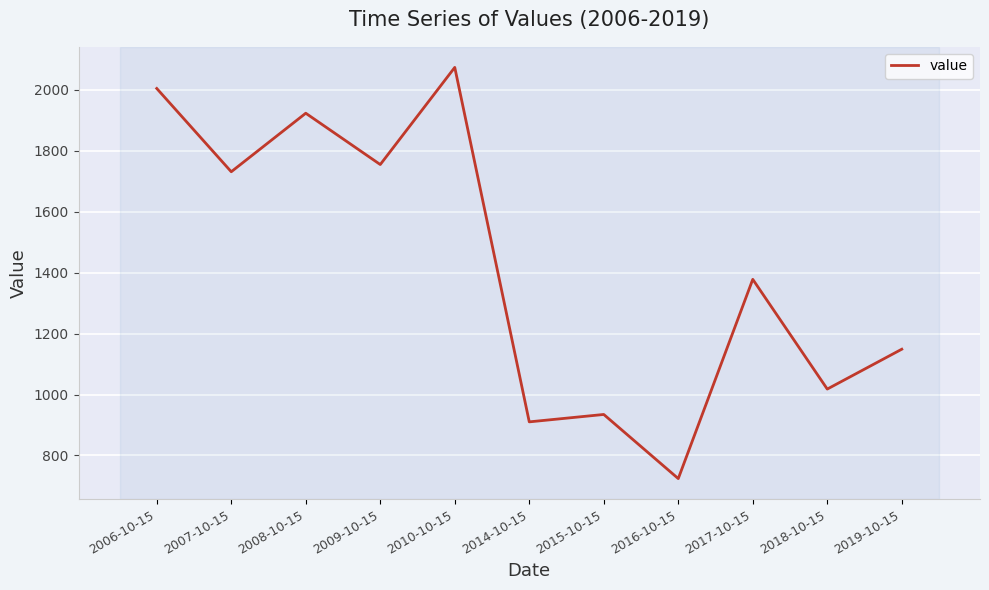

Read the value at 2010-10-15.

2074.2